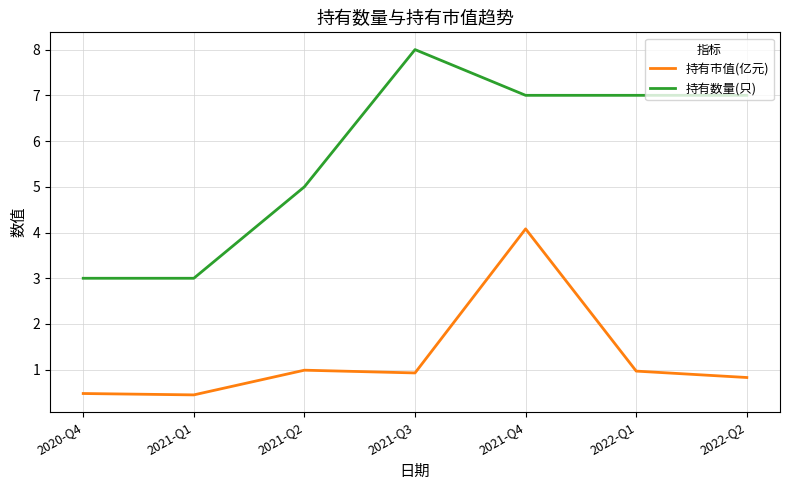

Which series has the largest range (max minus min)?

持有数量(只)